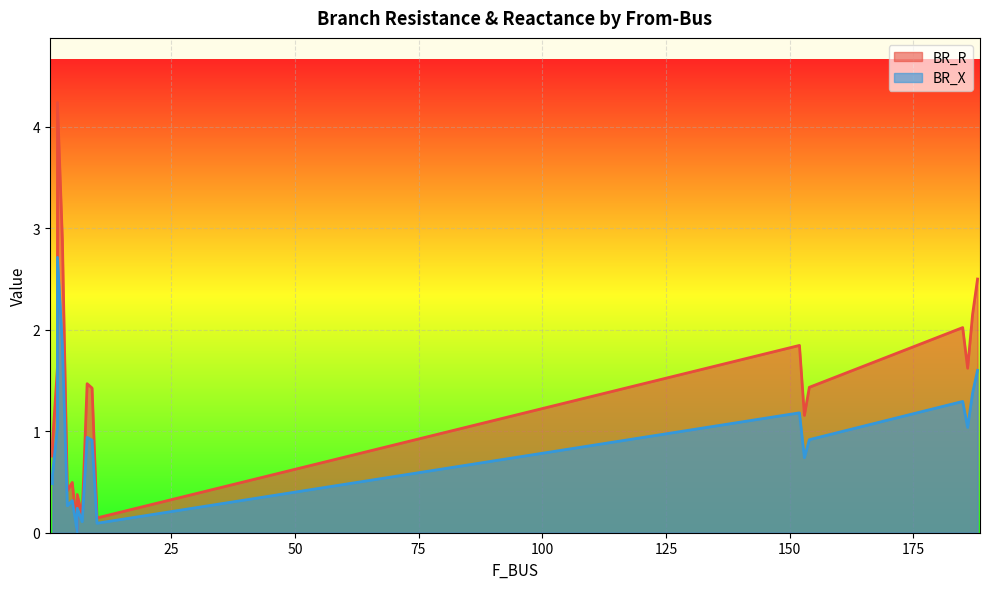

What is the difference between the maximum and minimum values in the BR_X series?

2.7